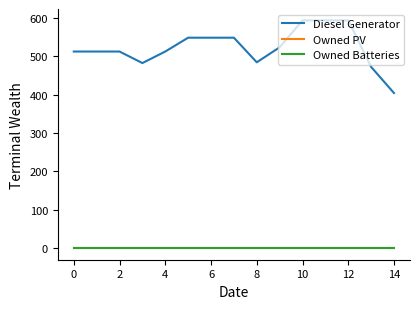

Is this an area chart (filled region under the line)?

No